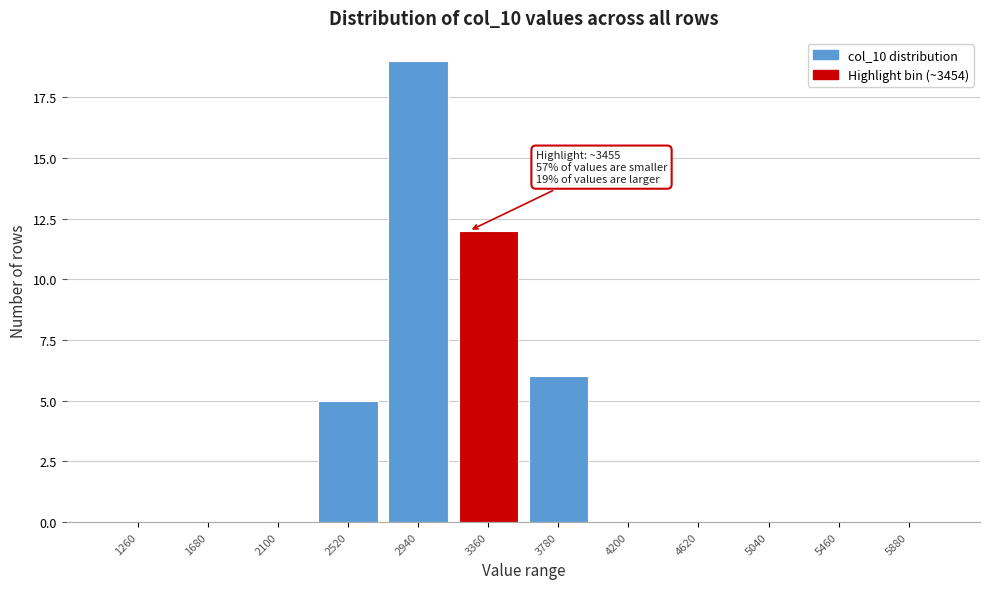

Reading left to right, list all the values displayed in this chart.

1260=0	1680=0	2100=0	2520=5	2940=19	3360=12	3780=6	4200=0	4620=0	5040=0	5460=0	5880=0